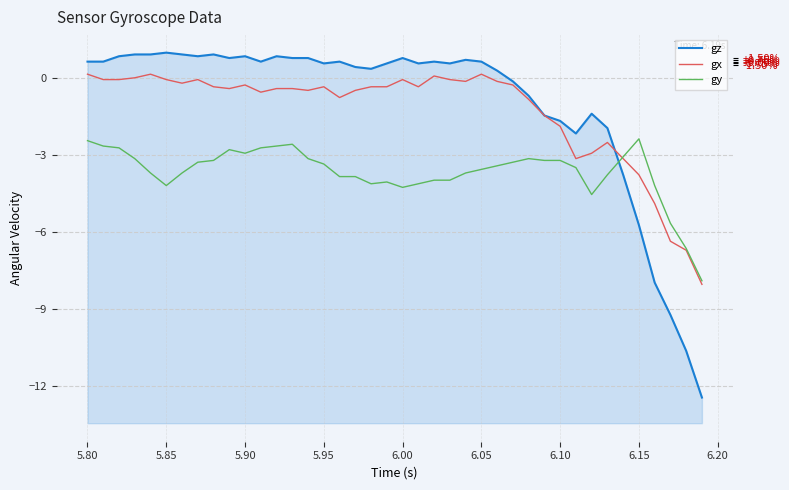

What is the greatest value displayed?

1.0